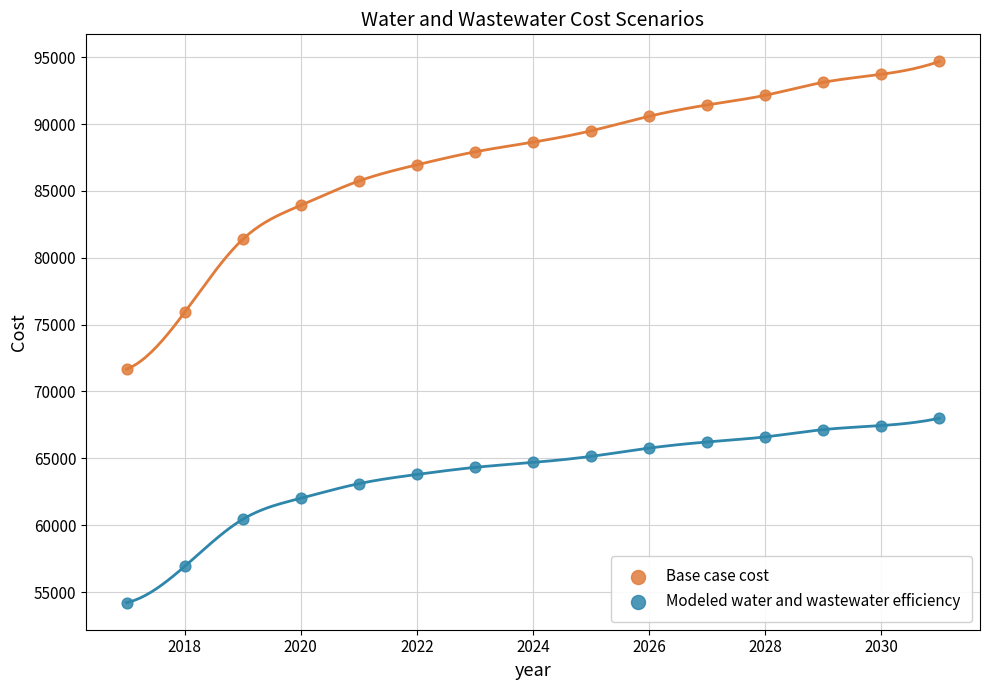

Across all data points, what is the range of Y values (max minus min)?

40485.3